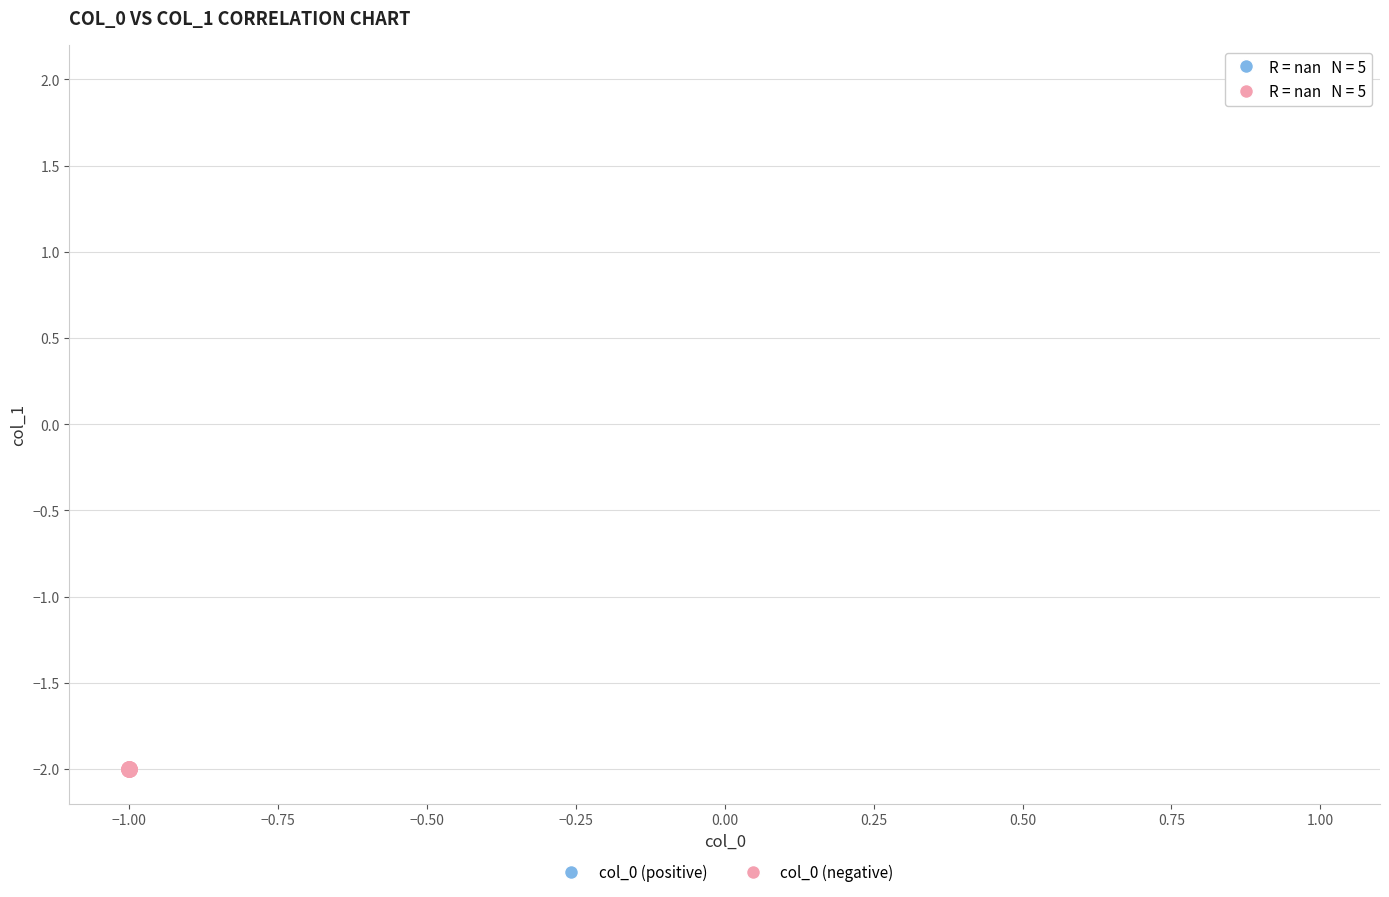

Which series contains the highest Y value?

col_0 (positive)